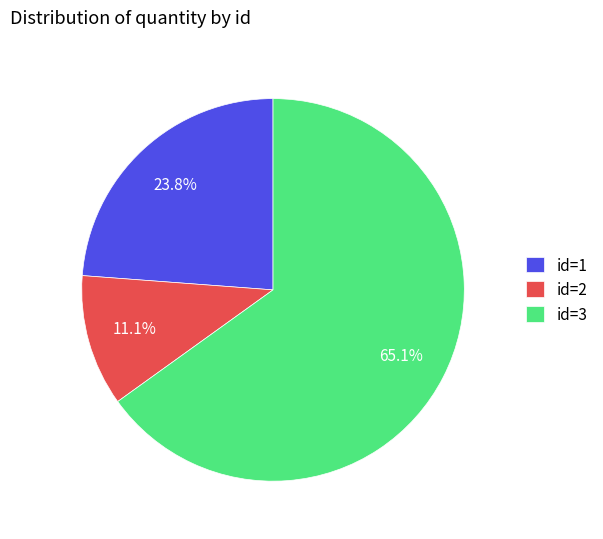

Does id=3 represent more than half of the total?

Yes